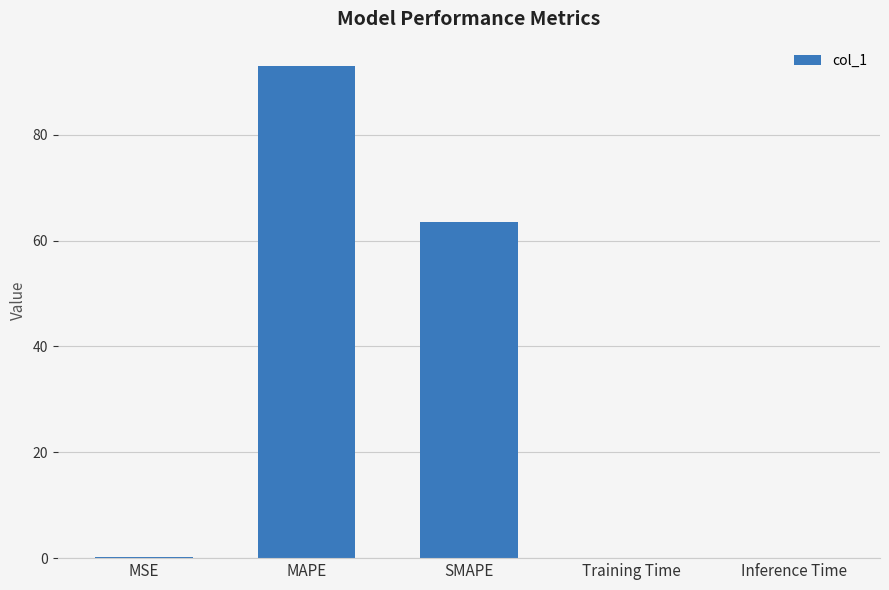

At which label is the value closest to 46?

SMAPE